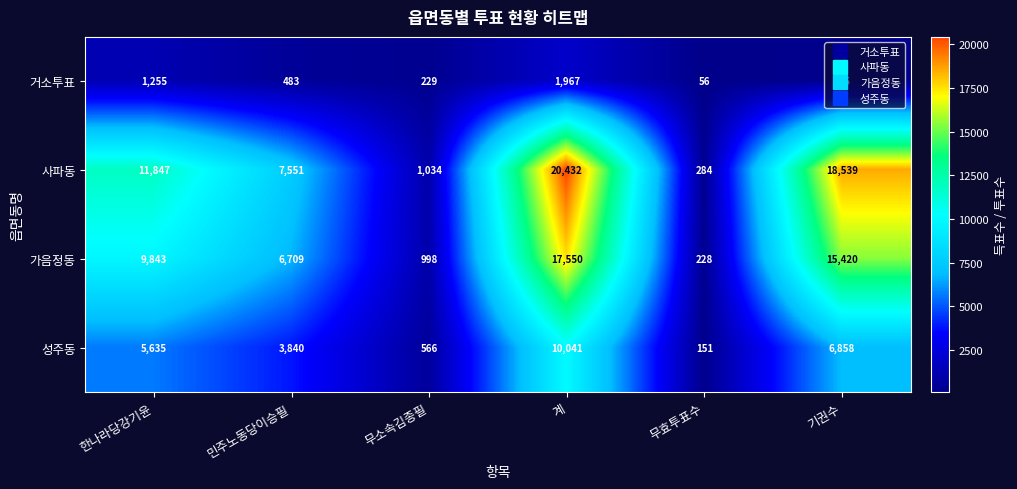

What is the spread (max minus min) of values at 무효투표수?

228